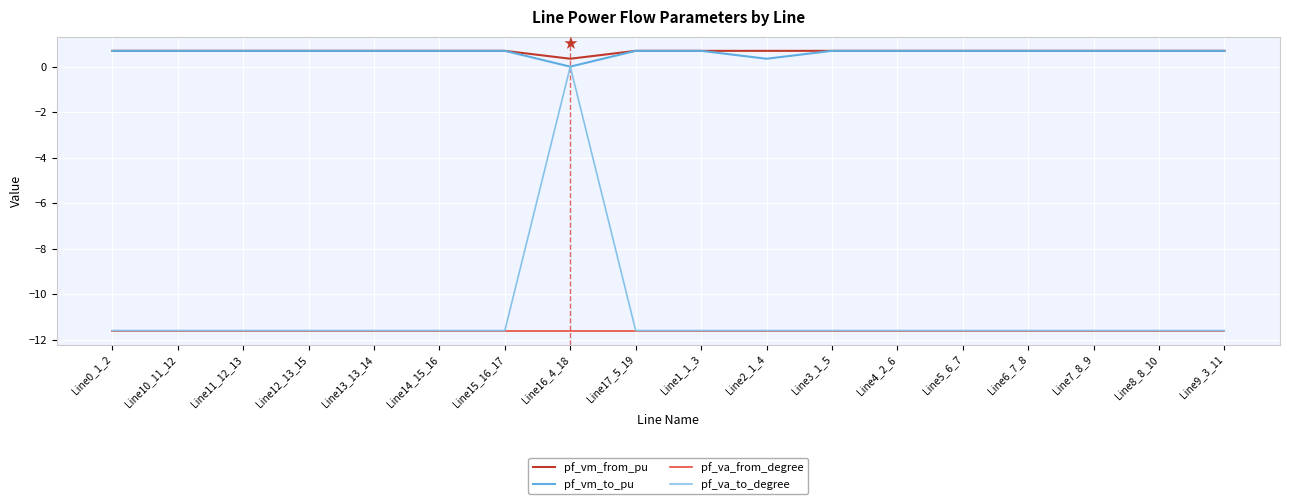

What position from the right is Line5_6_7?

5